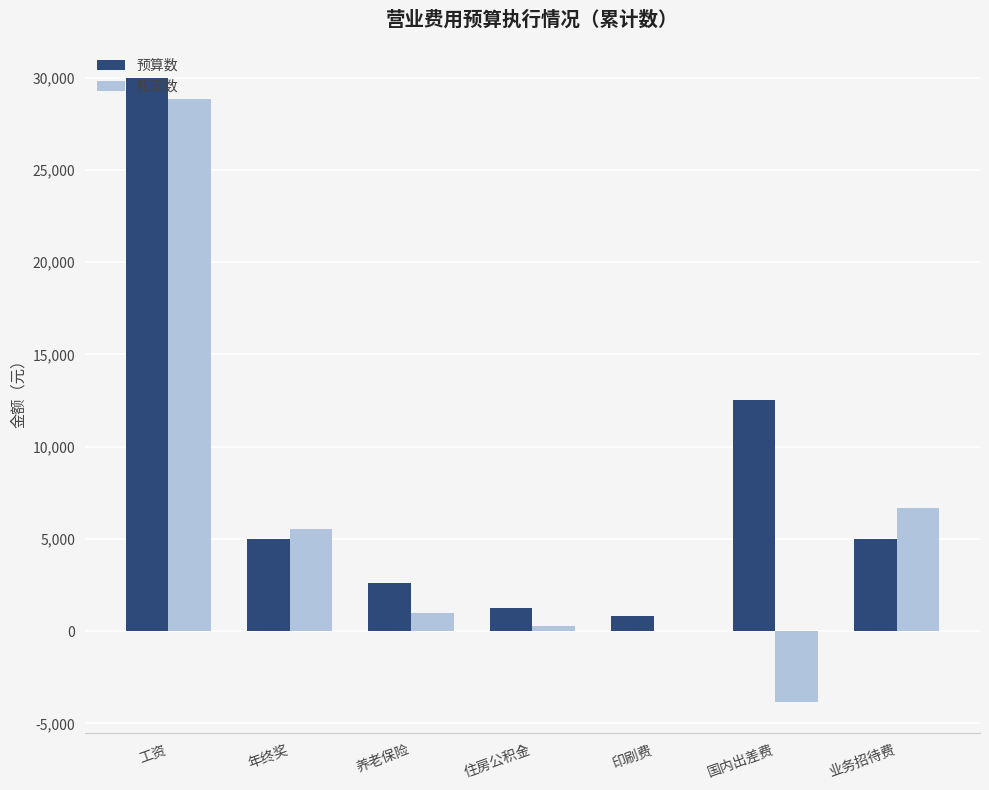

Which category has the highest value in the 账面数 series?

工资